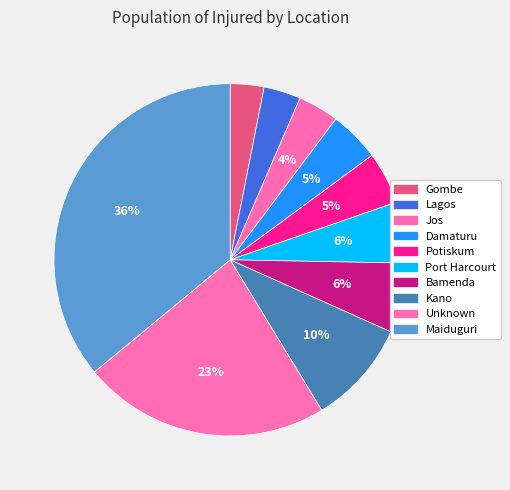

Count the number of slices in the pie.

10